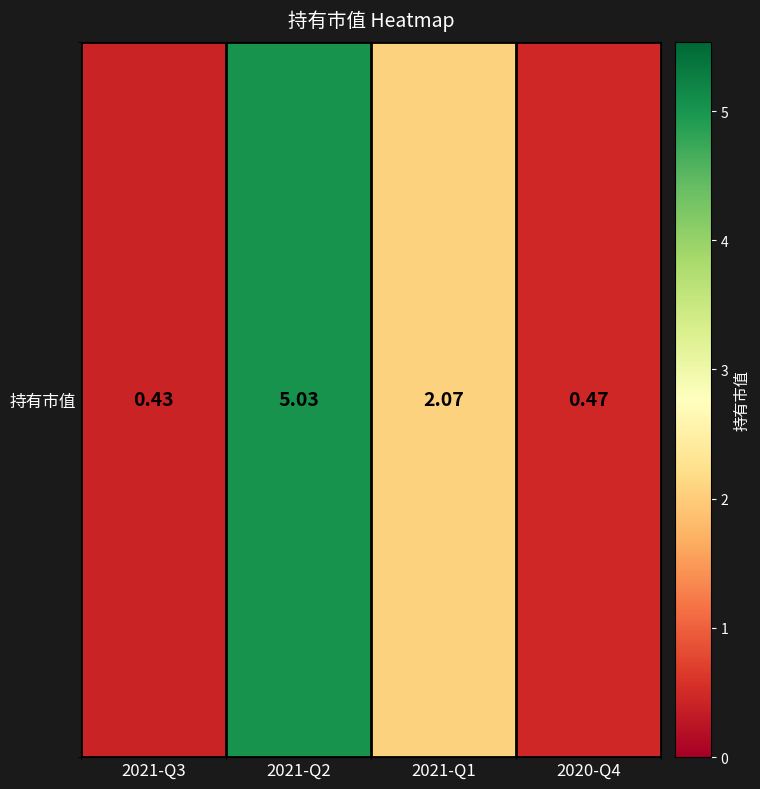

Count the number of data series in this chart.

1